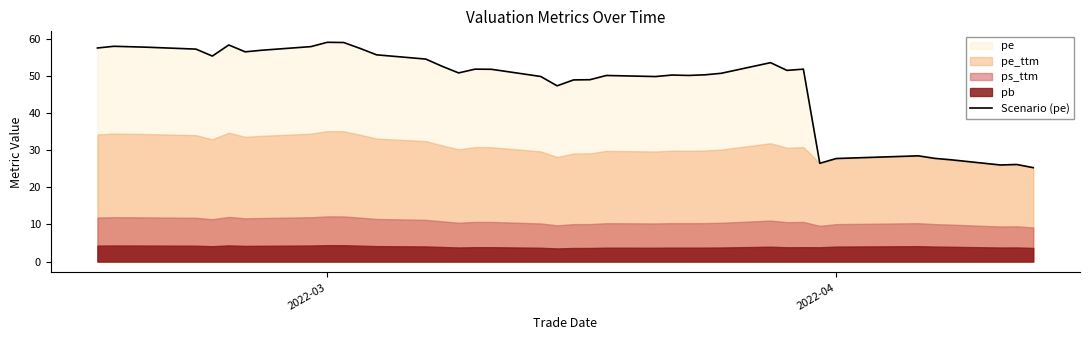

Does the chart display data point markers on the line(s)?

No